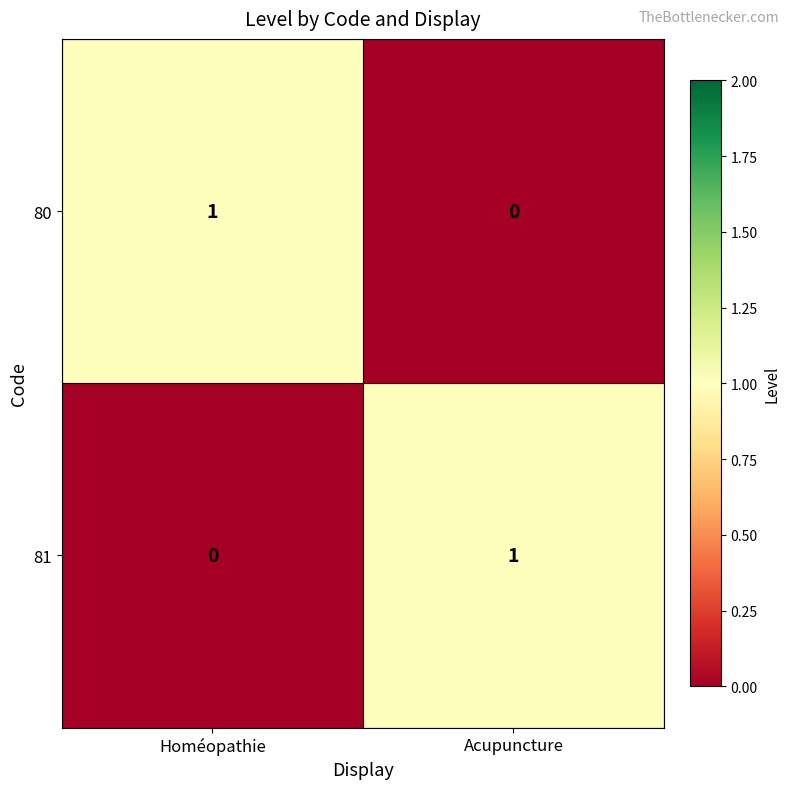

How many values in the 80 series are below 1?

1